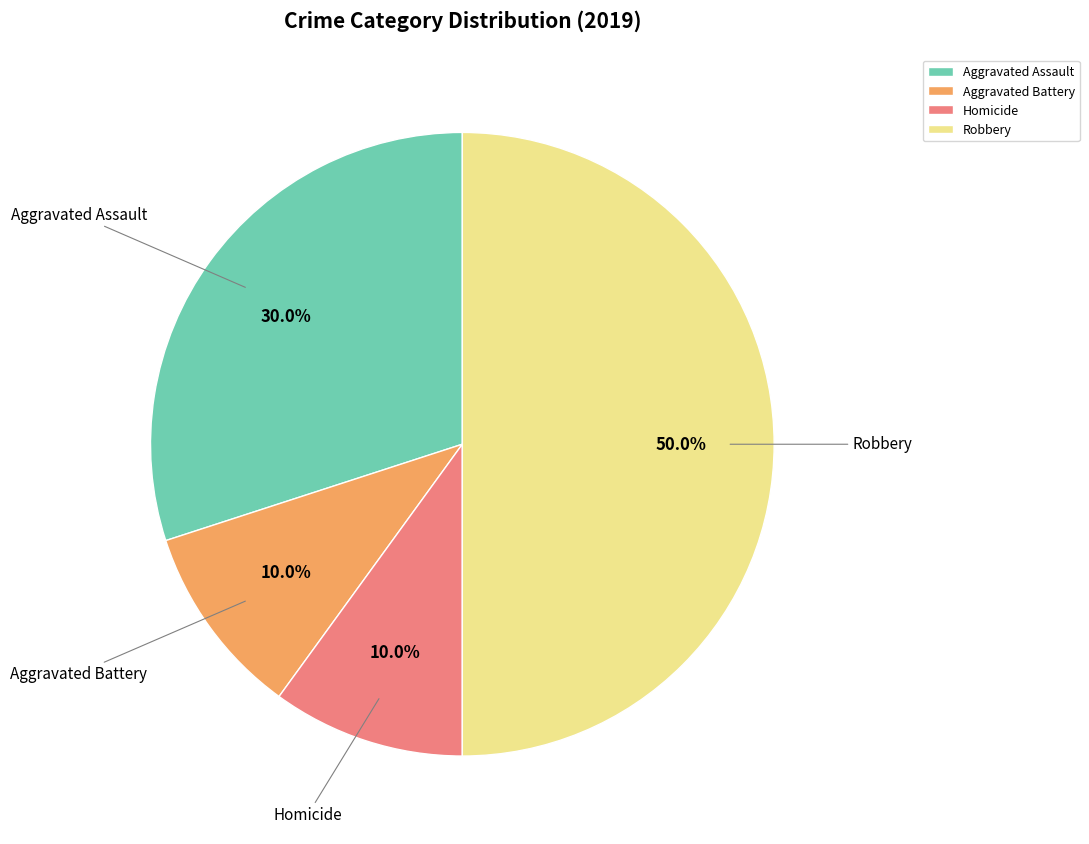

Does Aggravated Assault represent more than half of the total?

No